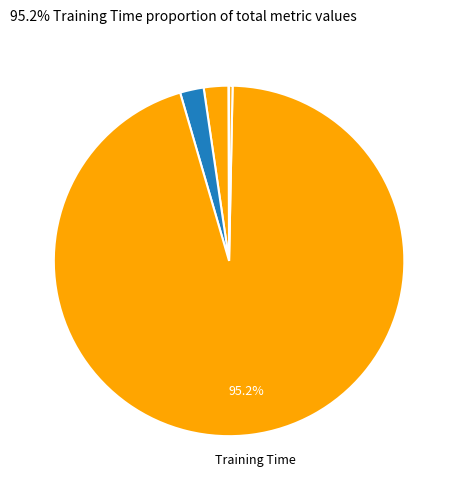

Count the number of slices in the pie.

5